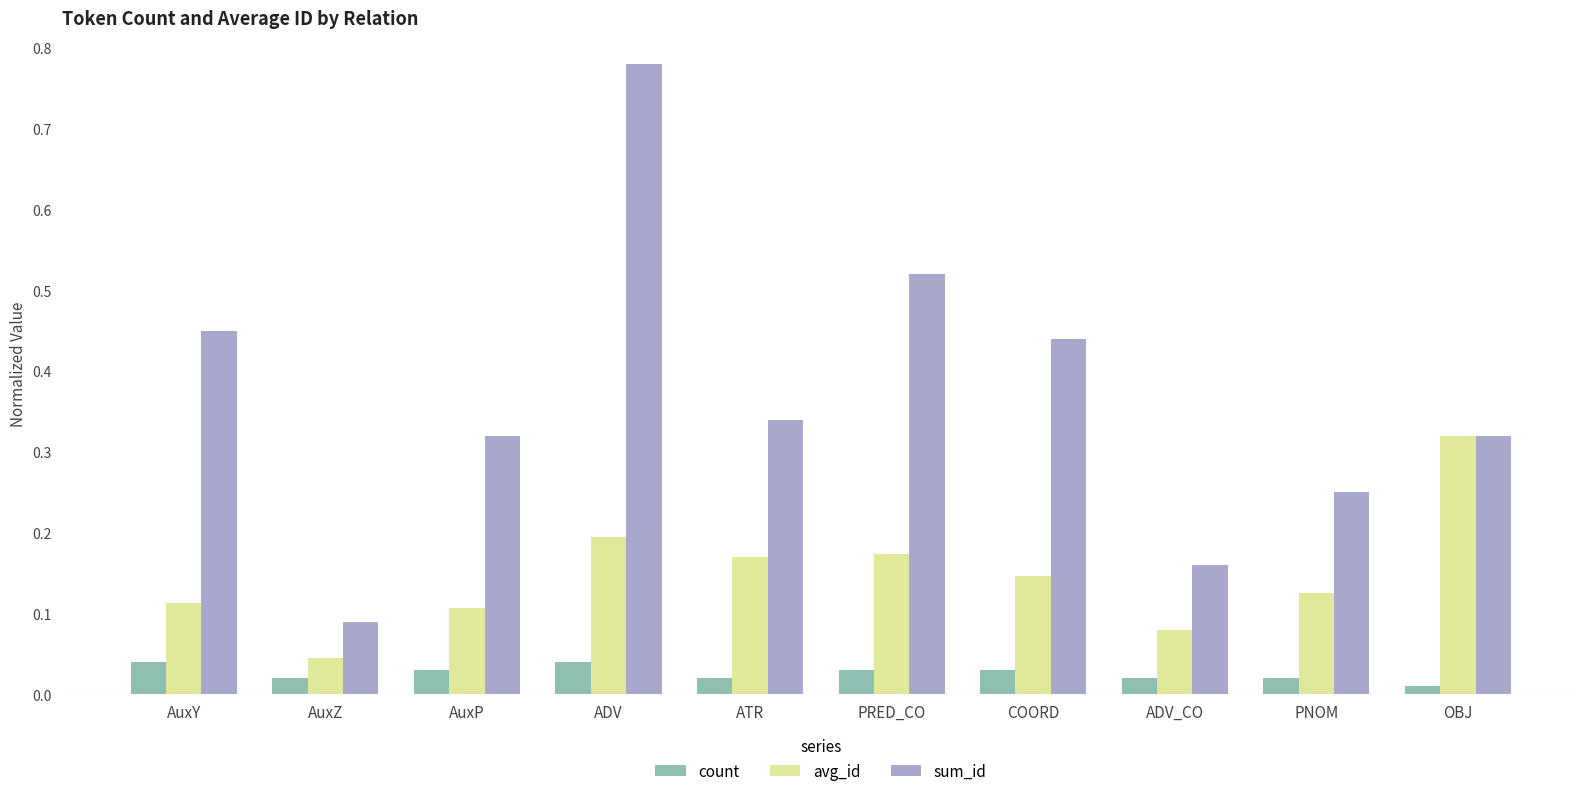

How many sum_id values are between 0 and 1?

10